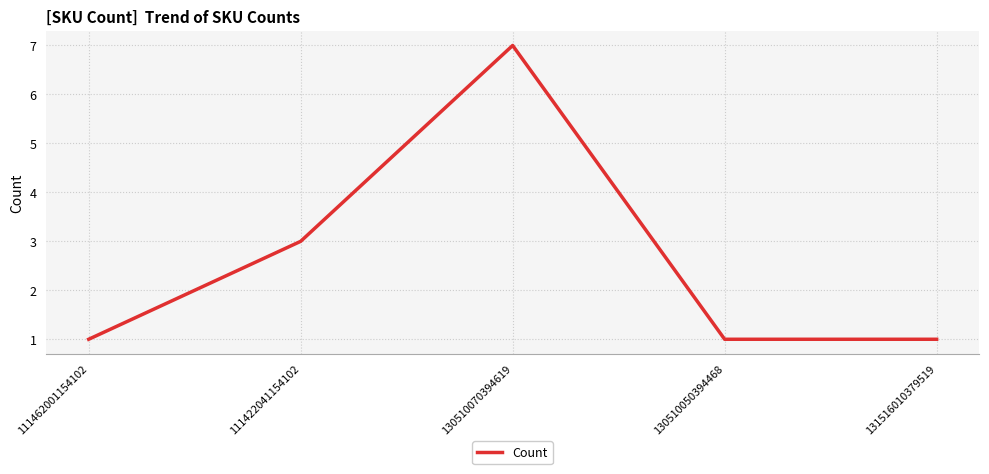

What is the ratio of the value at 111462001154102 to the value at 131516010379519?

1.0